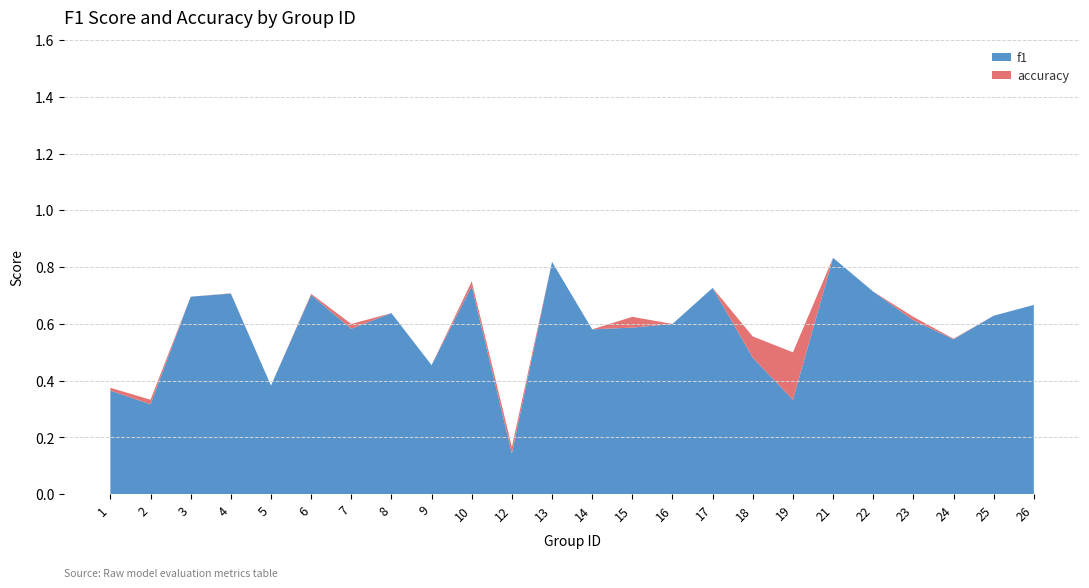

The value of accuracy at 16 is 0.6. True or false?

True